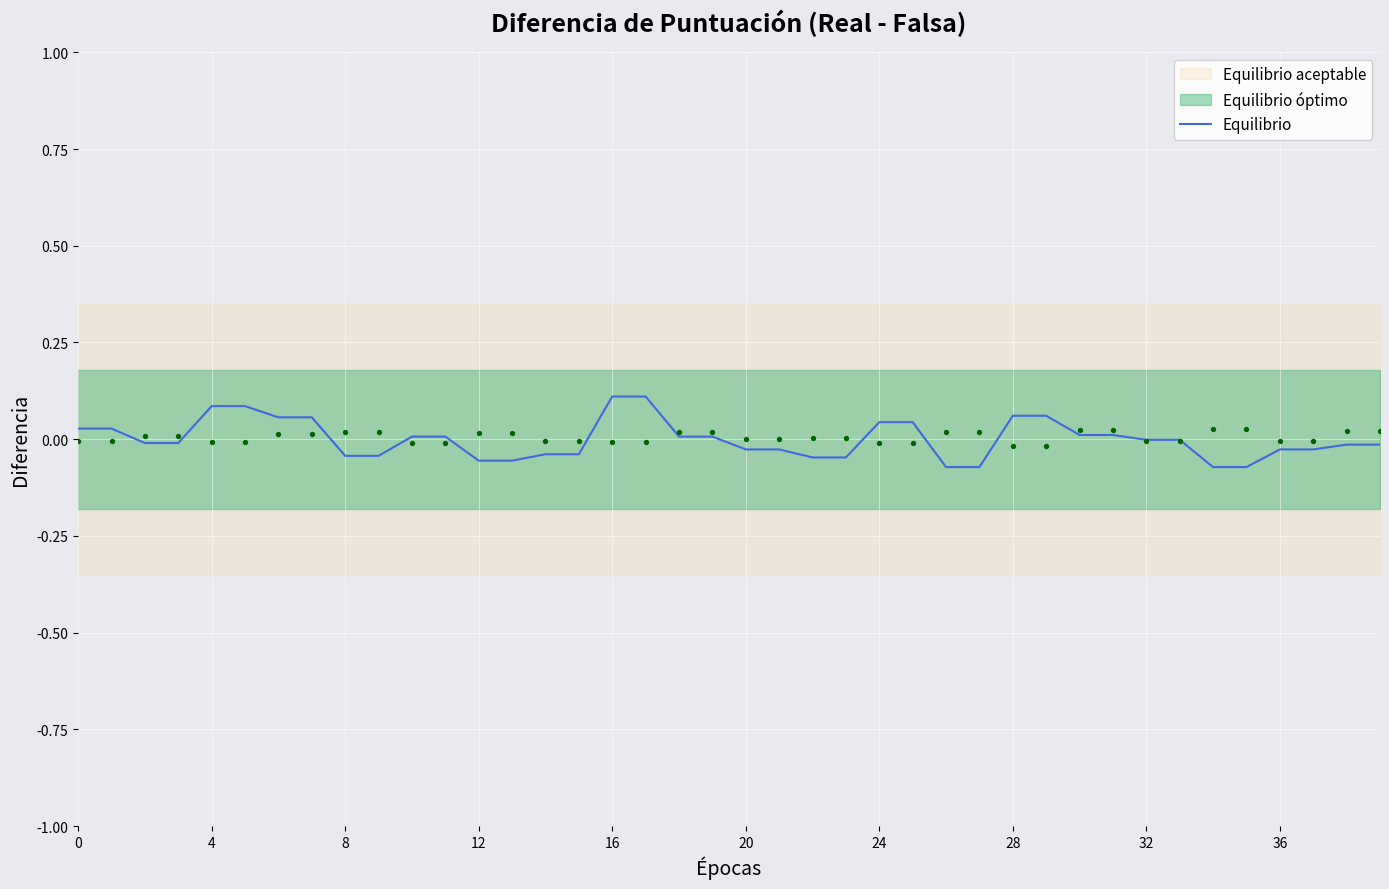

Between 37 and 13, which is larger?

37